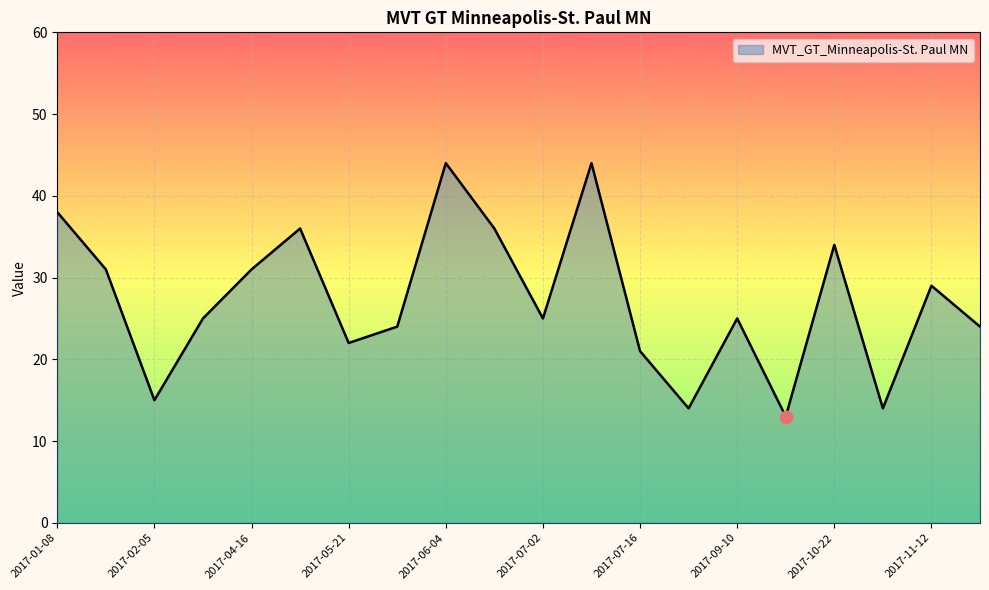

What is the minimum value shown in the chart?

13